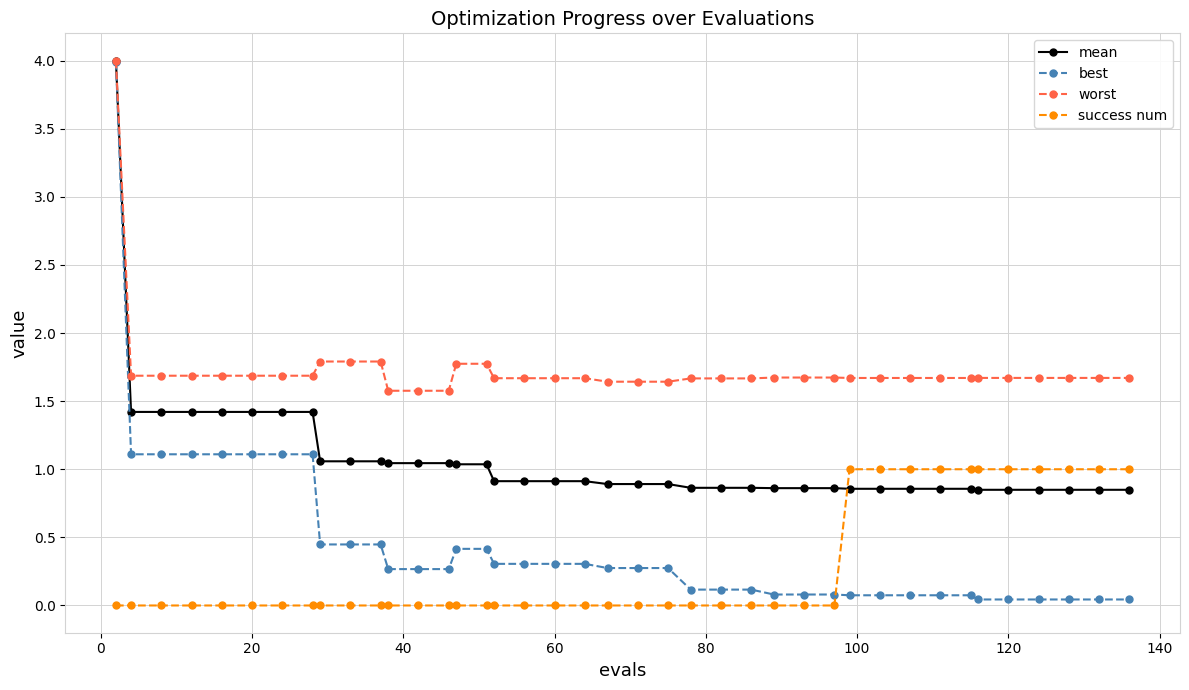

What is the difference between the maximum and minimum values in the mean series?

3.1